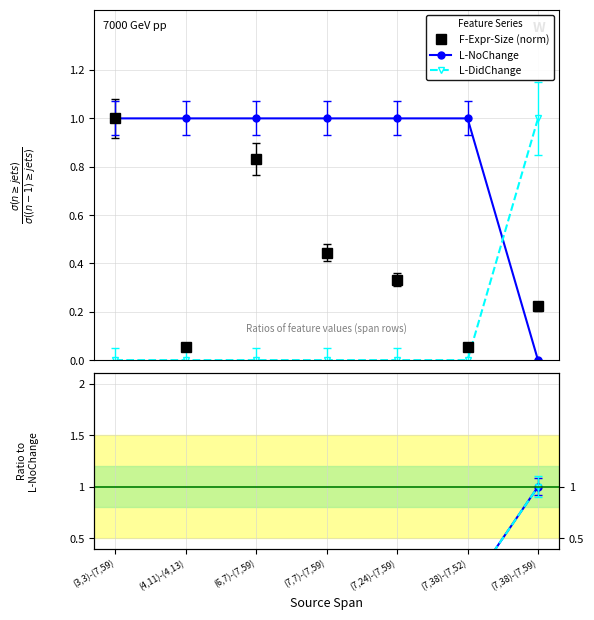

Which series has the largest total across all categories?

L-NoChange